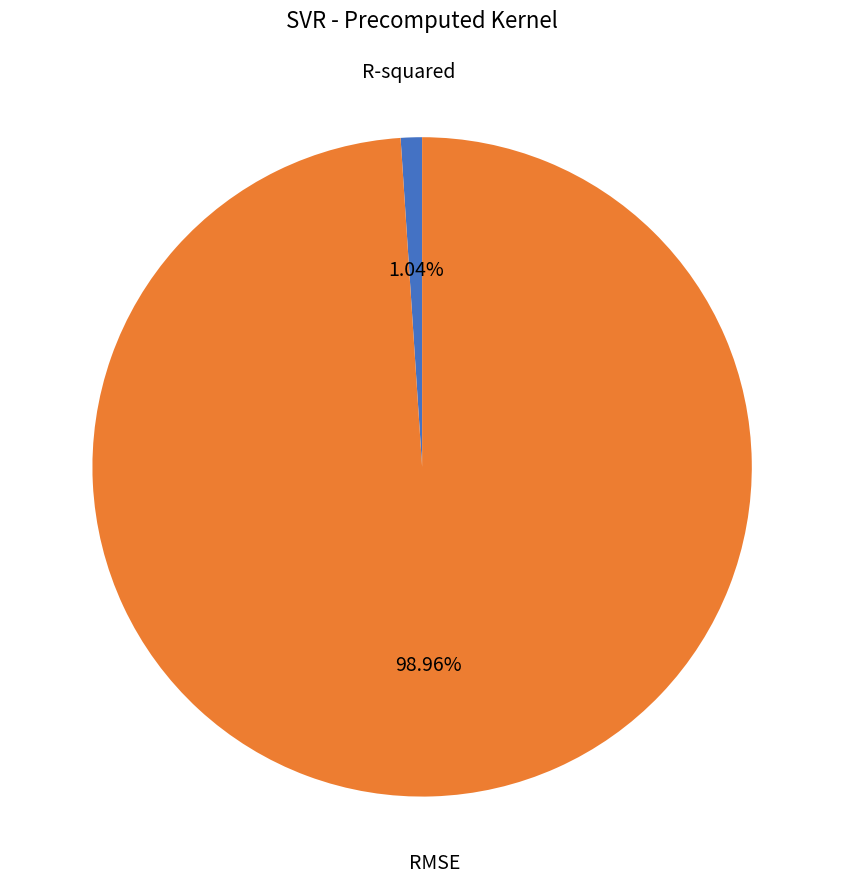

Between R-squared and RMSE, which is larger?

RMSE